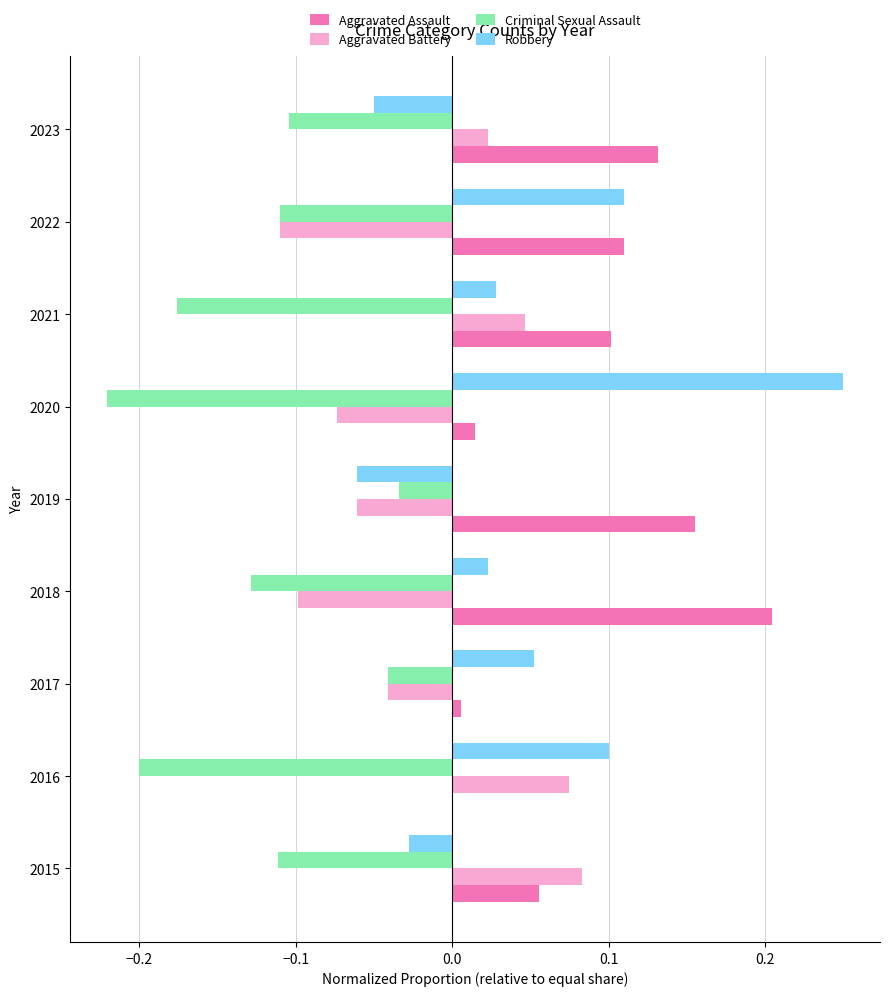

Count the Aggravated Battery values in the range 0 to 1.

4